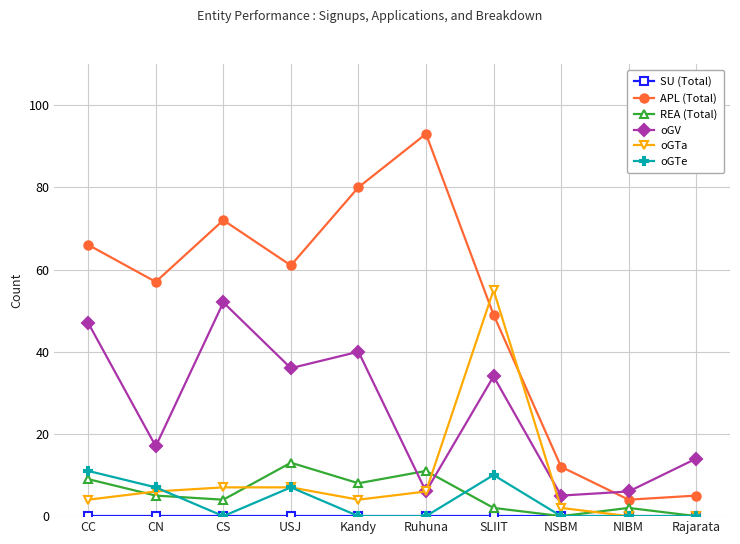

Count the number of data series in this chart.

6